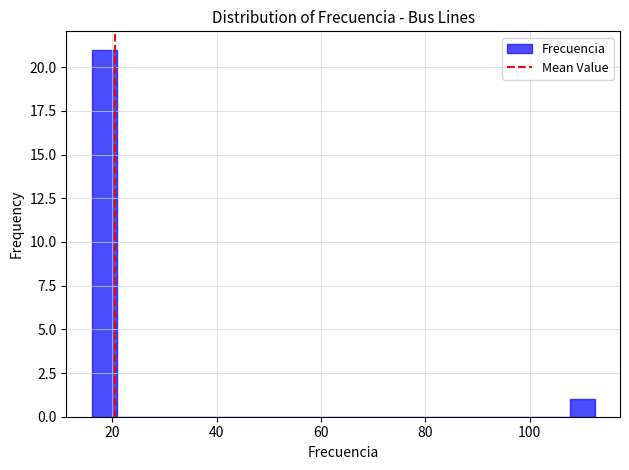

Read against the x-axis, roughly where is the centre of the tallest bar?

18